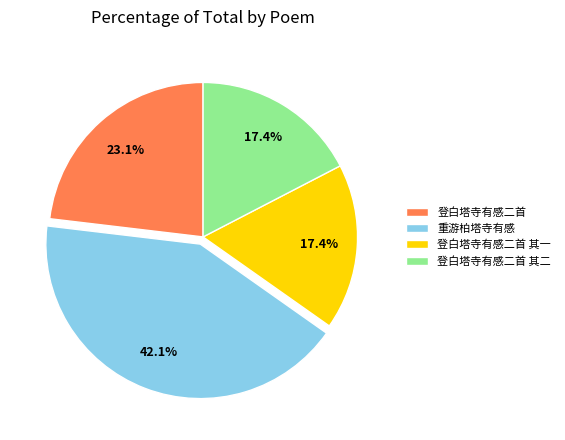

How many slices are in this pie chart?

4